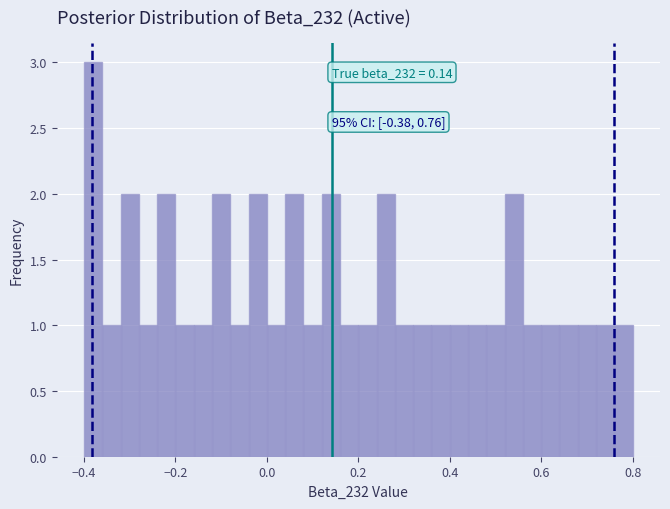

Around what value on the x-axis is the tallest bar? Give the approximate position of its centre, as read against the axis.

-0.38